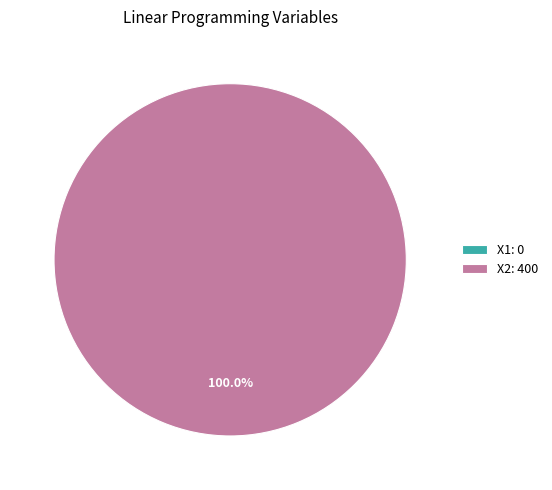

Is X1 the majority of the pie?

No